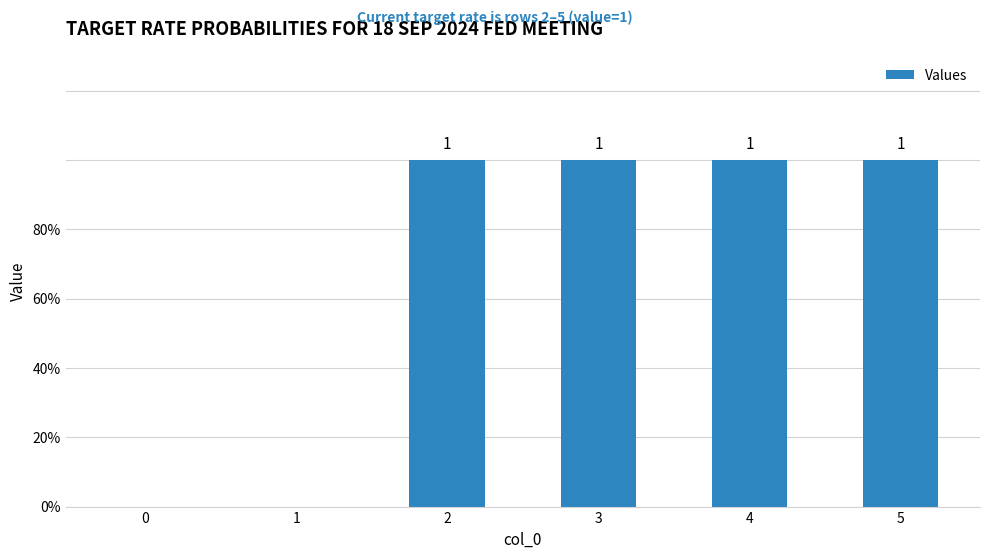

Are the bars horizontal?

No